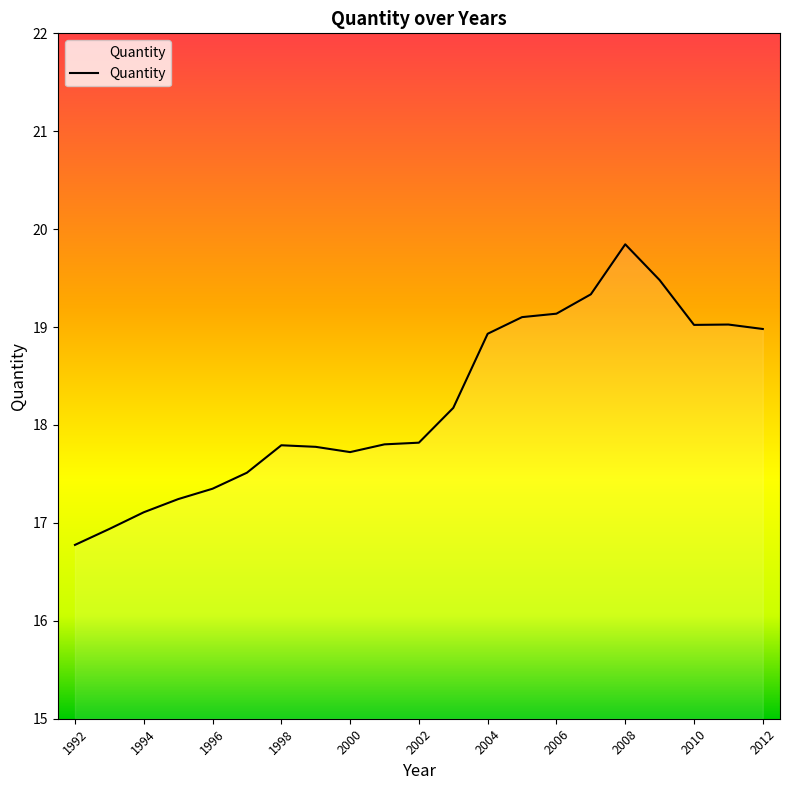

What is the difference between the maximum and minimum values?

3.1